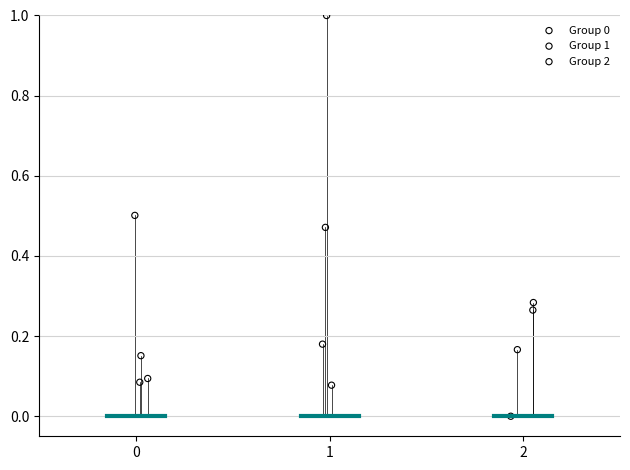

What are all the series names shown in the legend?

Group 0, Group 1, Group 2